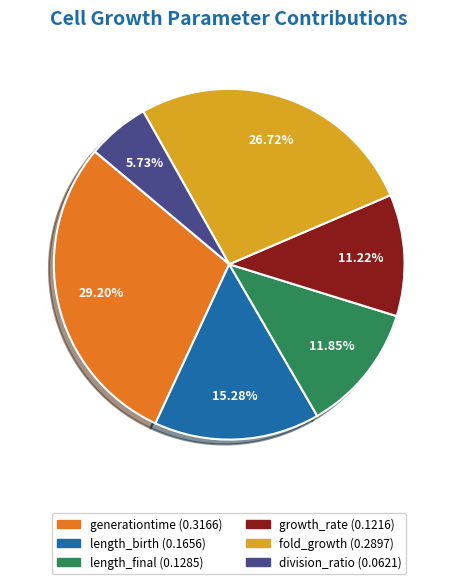

Between growth_rate and division_ratio, which is larger?

growth_rate